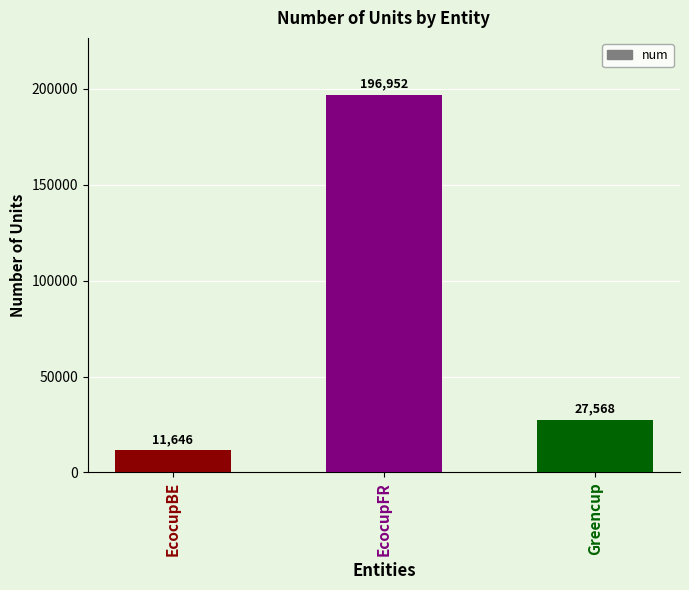

What position from the left is Greencup?

3